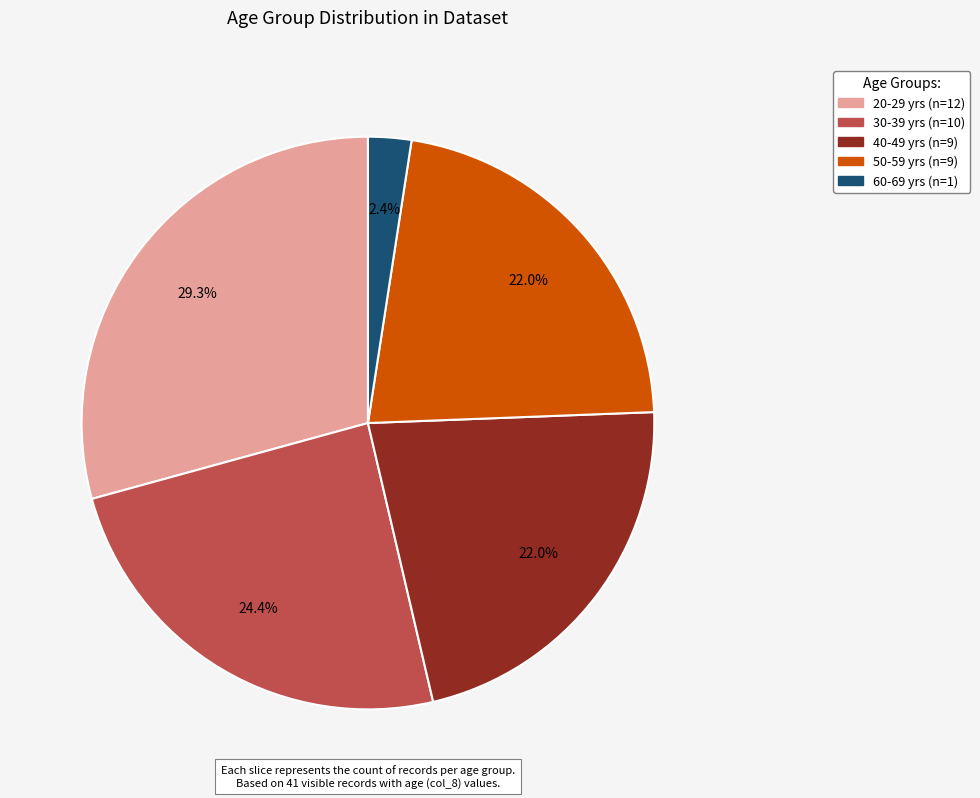

Is there any slice that represents more than half of the pie?

No